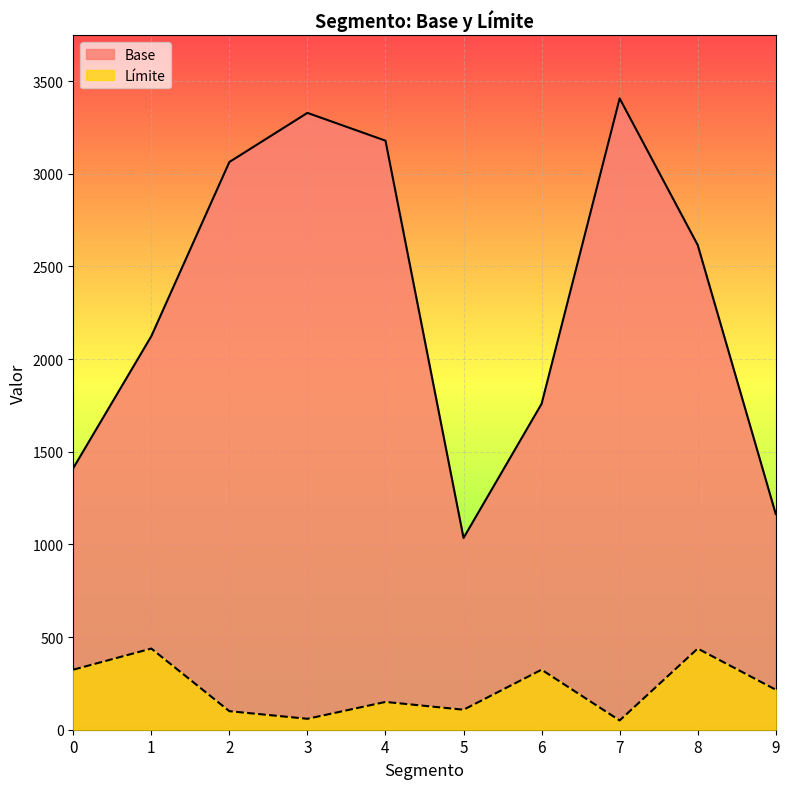

At which category does the chart reach its peak across all series?

7